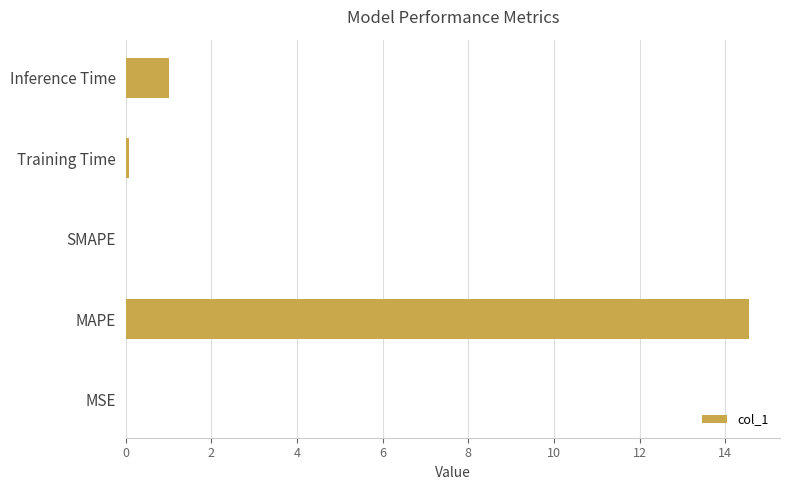

Which has a higher value, Inference Time or SMAPE?

Inference Time